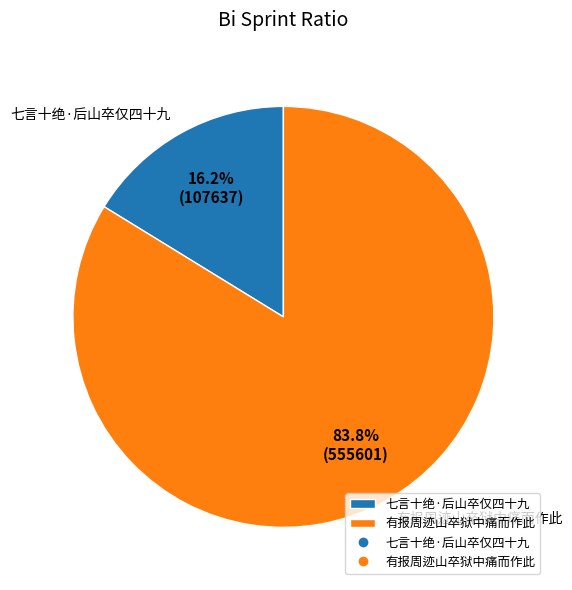

What percentage is the 七言十绝·后山卒仅四十九 slice, to the nearest percent?

16%